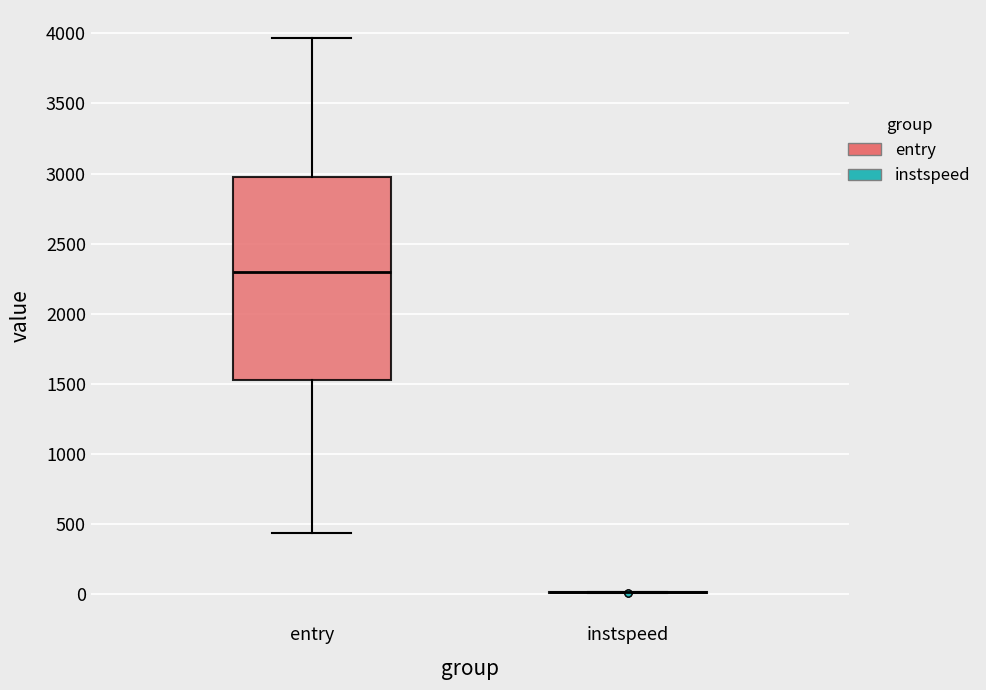

Reading left to right, transcribe this box plot: for each box, give where its median line is, the range the box spans, and where its two whiskers end, as read against the y-axis. The values are not printed on the chart, so give them approximately, as read against the axis.

entry: median 2300, box 1550 to 3000, whiskers 450 to 3950
instspeed: box collapsed to a line at 0, whiskers 0 to 0